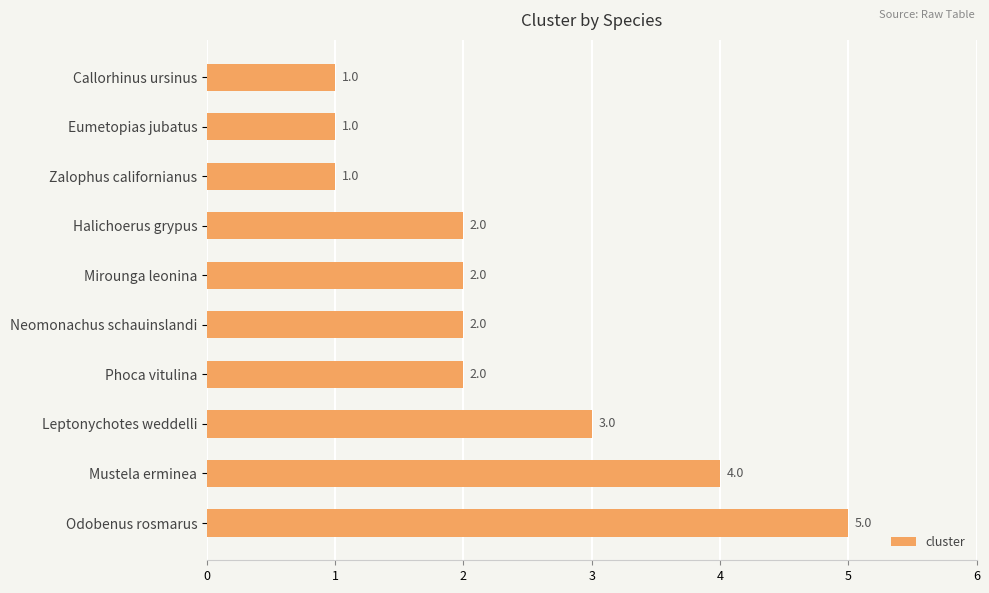

What is the difference between the maximum and second lowest values?

4